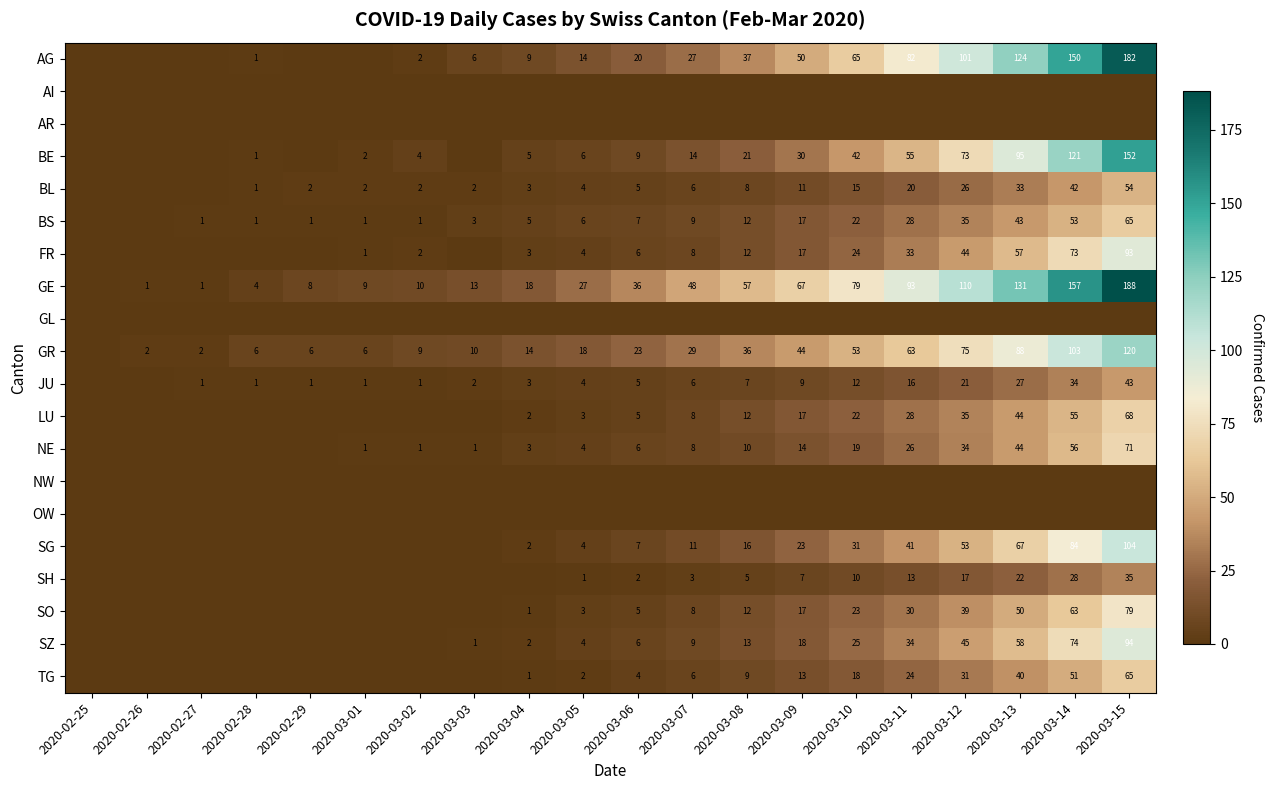

What is the difference between the GE values at 2020-03-13 and 2020-03-08?

74